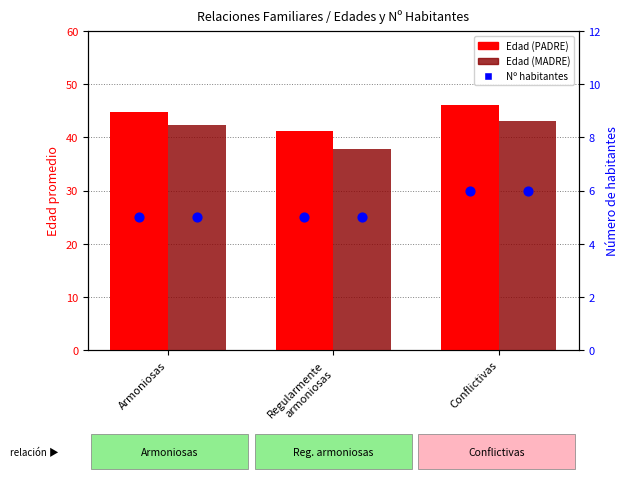

Which series has the largest Y range (max minus min)?

Edad (MADRE)